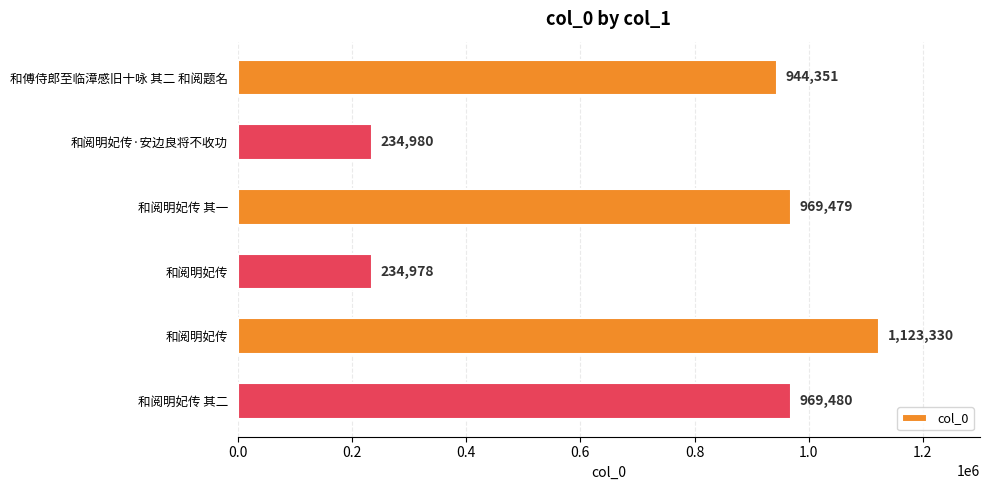

Are the bars grouped side by side (vs. stacked)?

No